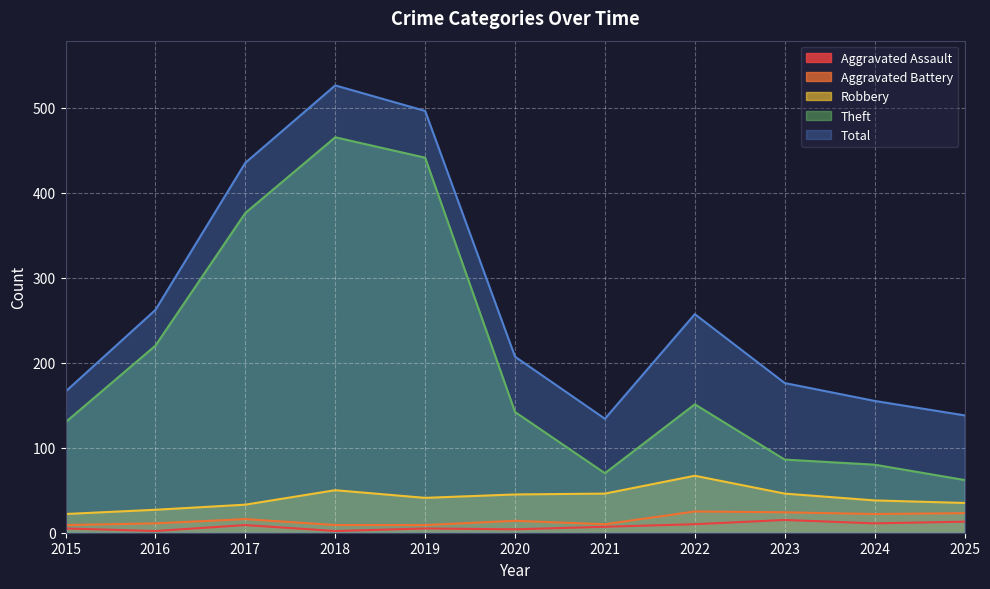

At 2017, list the series in order from smallest to largest.

Aggravated Assault, Aggravated Battery, Robbery, Theft, Total